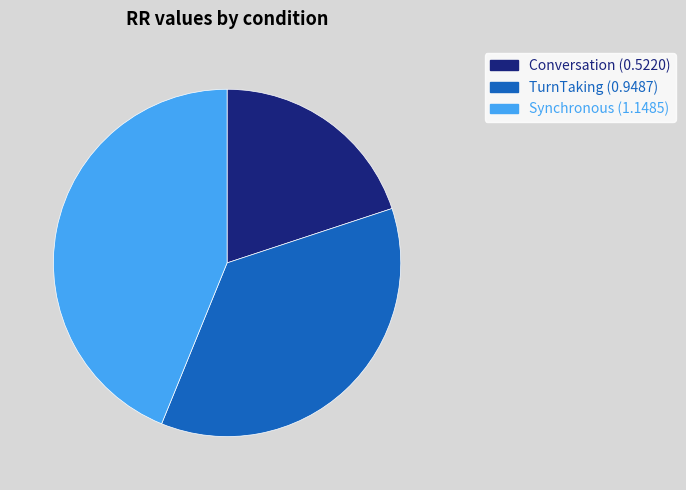

Do TurnTaking and Conversation together represent more than half of the pie?

Yes